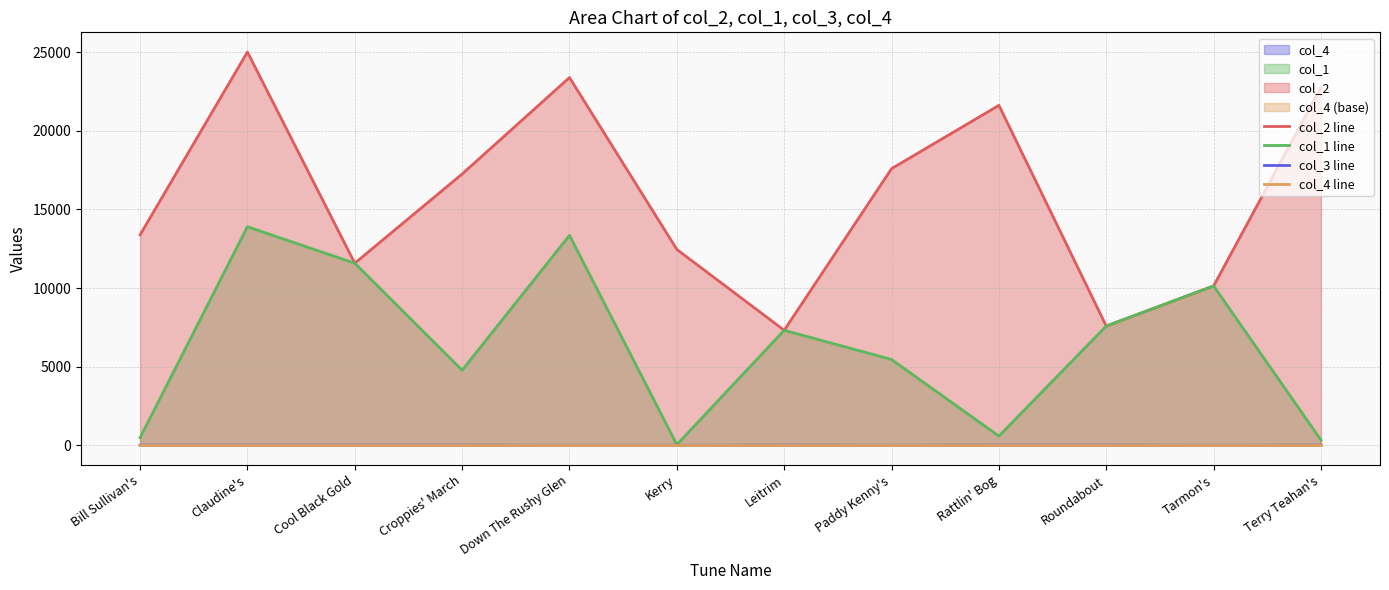

Count the number of data series in this chart.

4